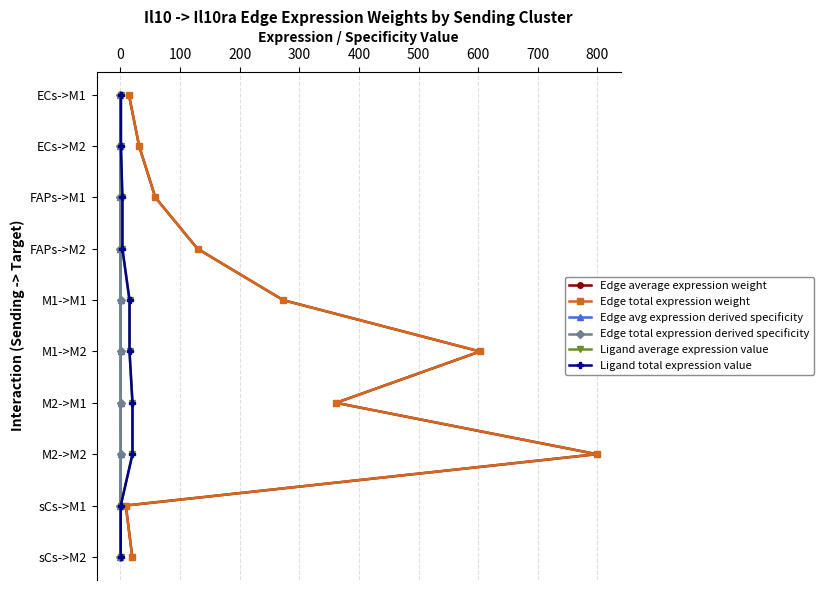

How many values in the Edge average expression weight series are below 5?

5